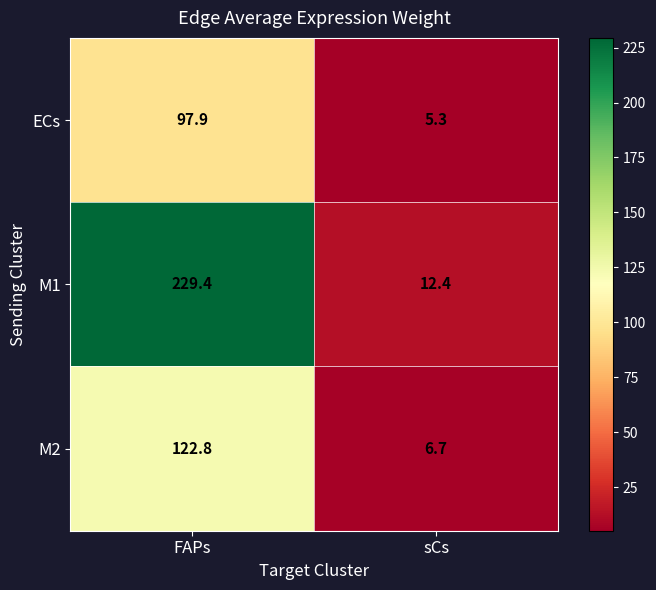

What is the total value across all series at FAPs?

450.1